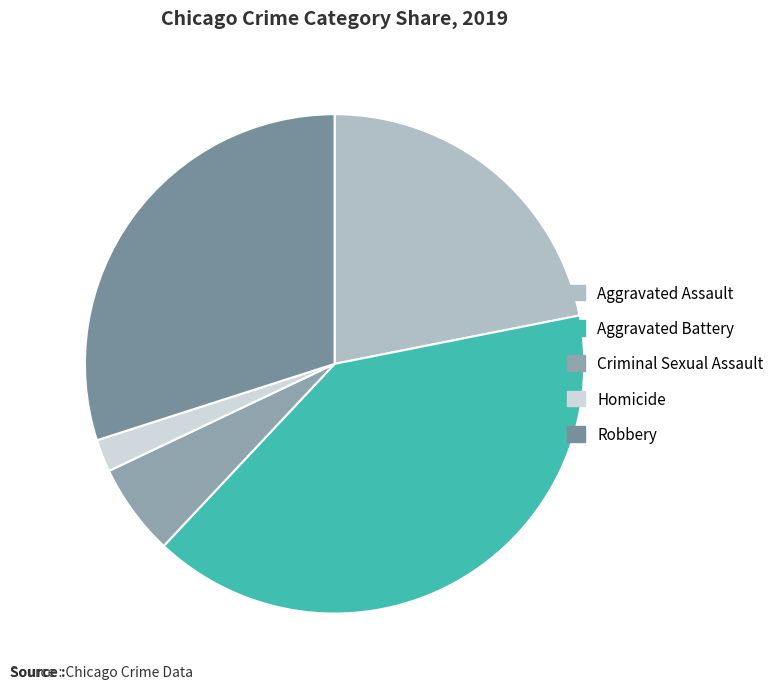

Count the number of slices in the pie.

5